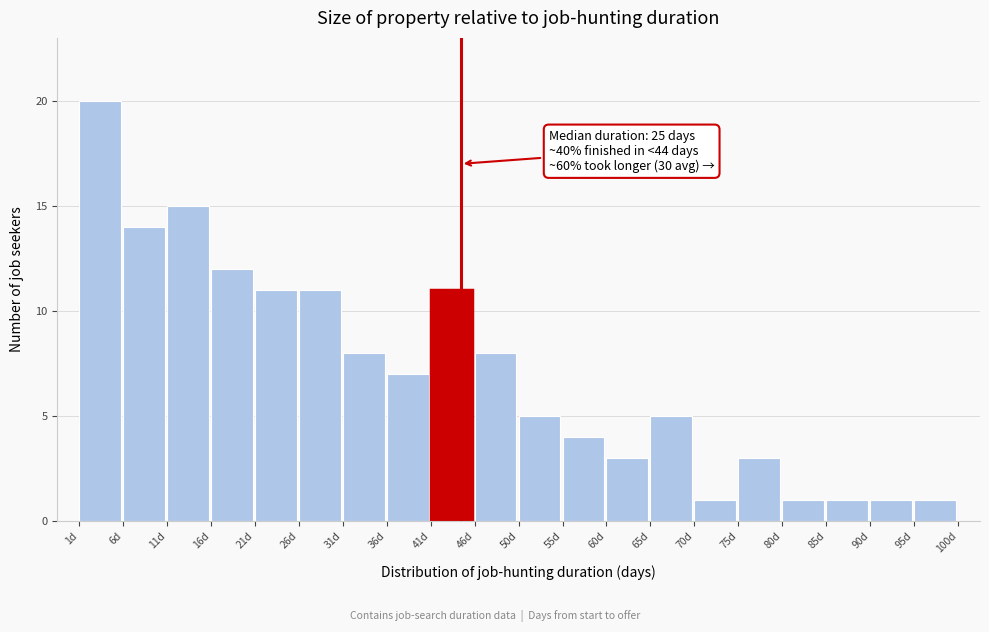

Which range on the x-axis has the tallest bar?

1.00 to 5.95